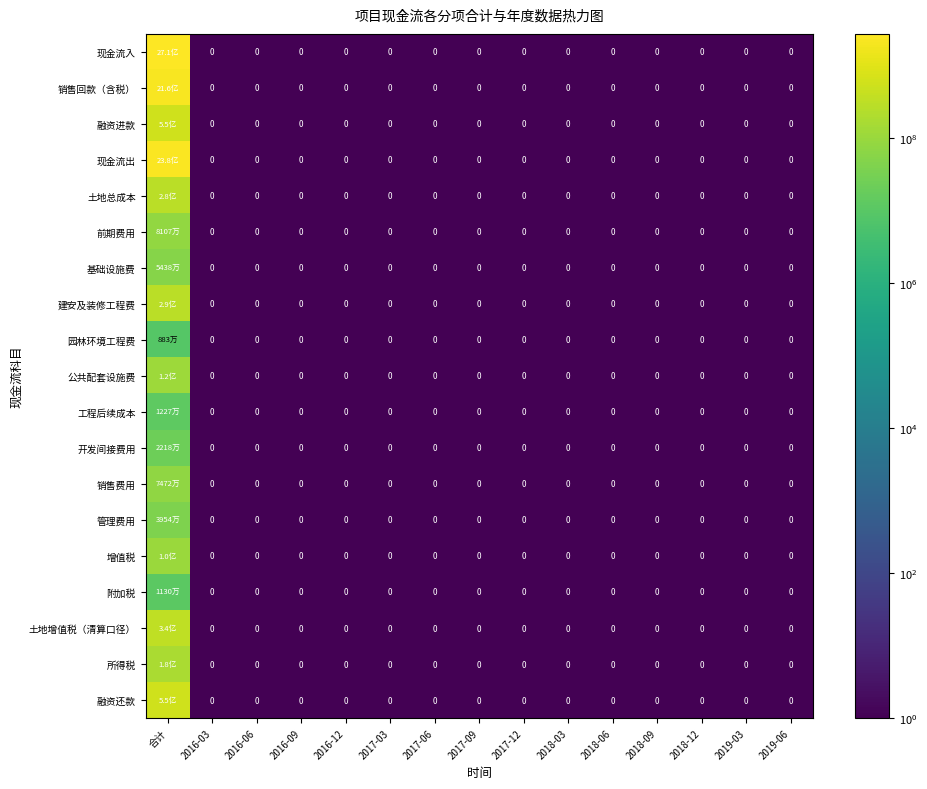

Rank the series by their maximum value, from lowest to highest.

园林环境工程费, 附加税, 工程后续成本, 开发间接费用, 管理费用, 基础设施费, 销售费用, 前期费用, 增值税, 公共配套设施费, 所得税, 土地总成本, 建安及装修工程费, 土地增值税（清算口径）, 融资进款, 融资还款, 销售回款（含税）, 现金流出, 现金流入